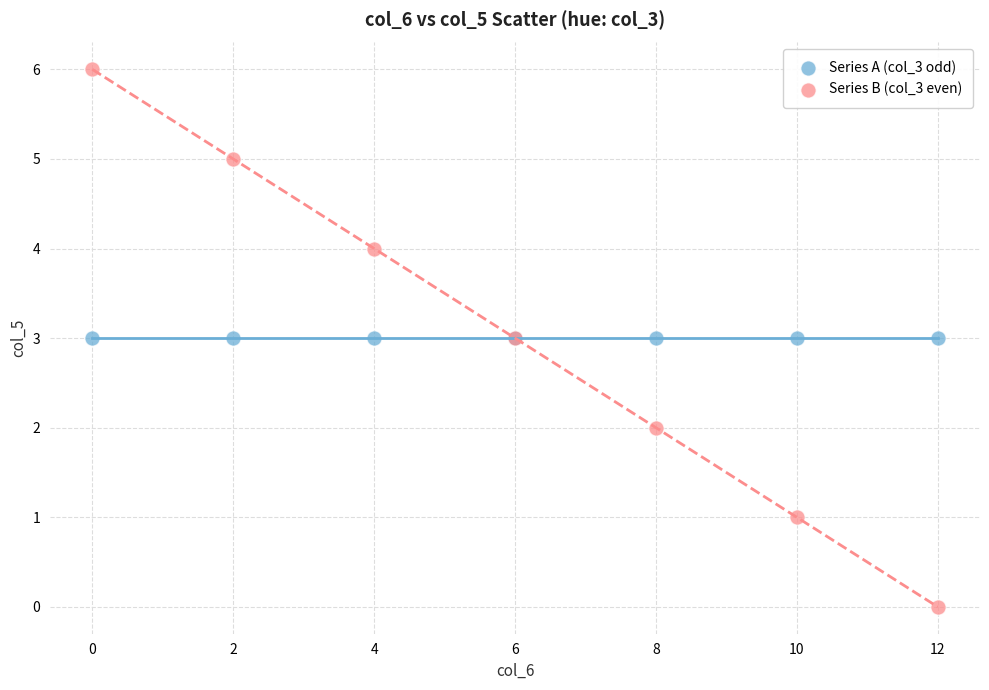

Which series contains the lowest Y value?

Series B (col_3 even)